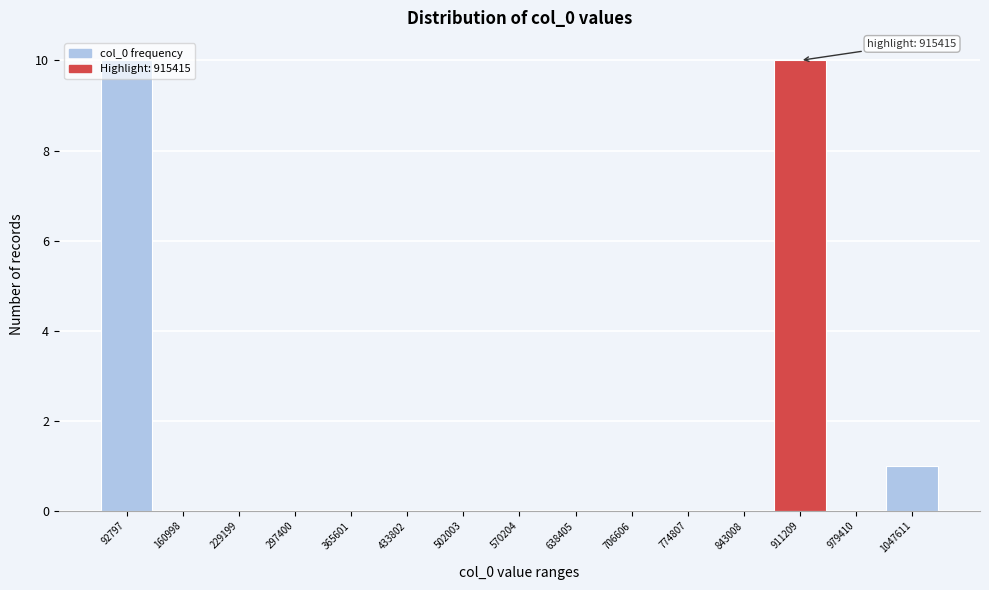

What is the sum of all values?

21